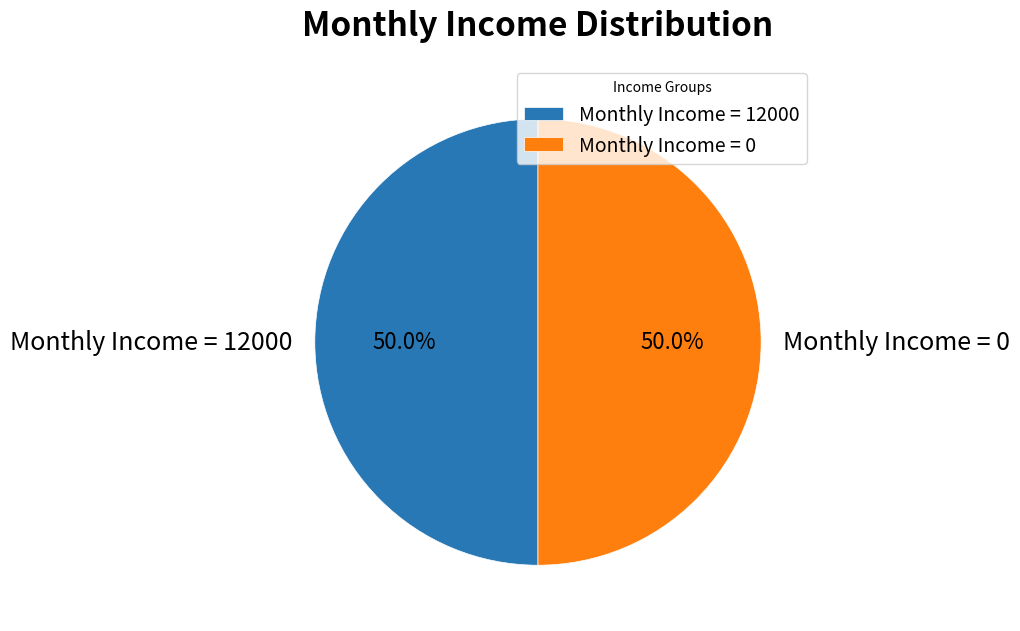

Approximately how many times larger is the value at Monthly Income = 0 compared to Monthly Income = 12000?

1.0